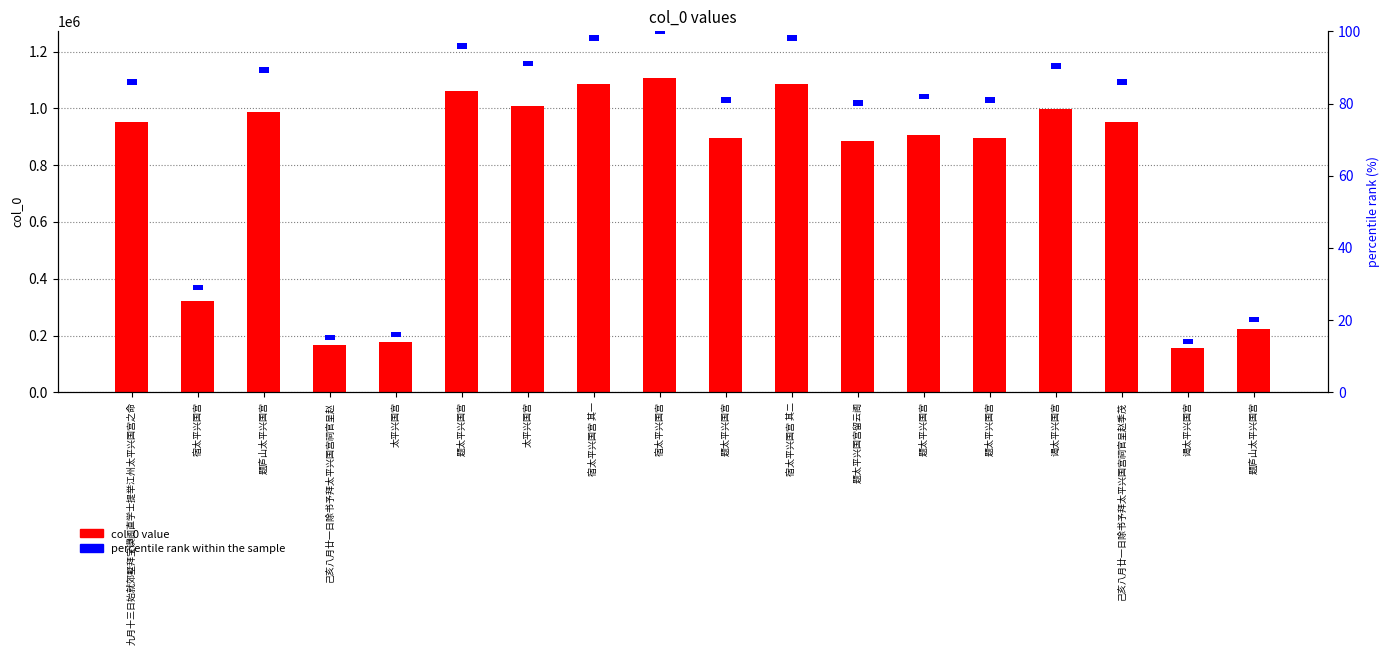

How many bars are there in each group?

2